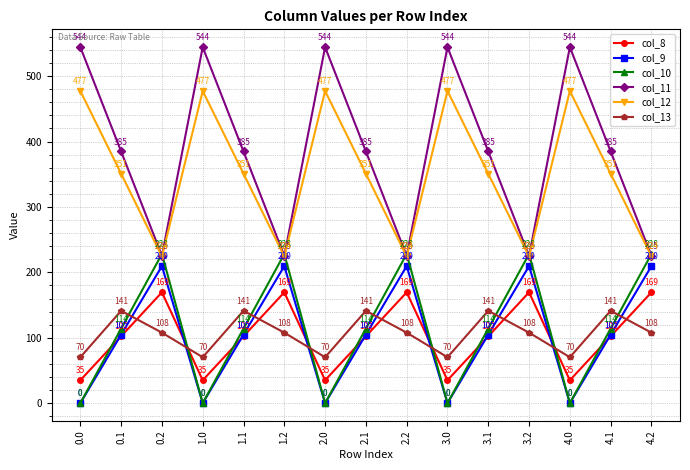

Is the value of col_11 at 3.1 greater than the value of col_8 at 1.1?

Yes